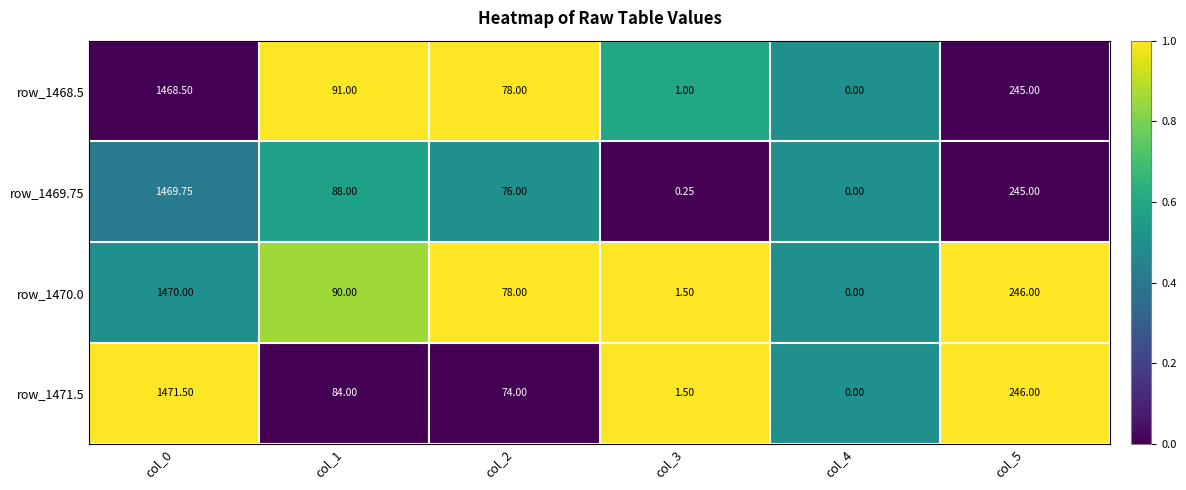

Is the value of row_1470.0 at col_1 greater than the value of row_1469.75 at col_4?

Yes